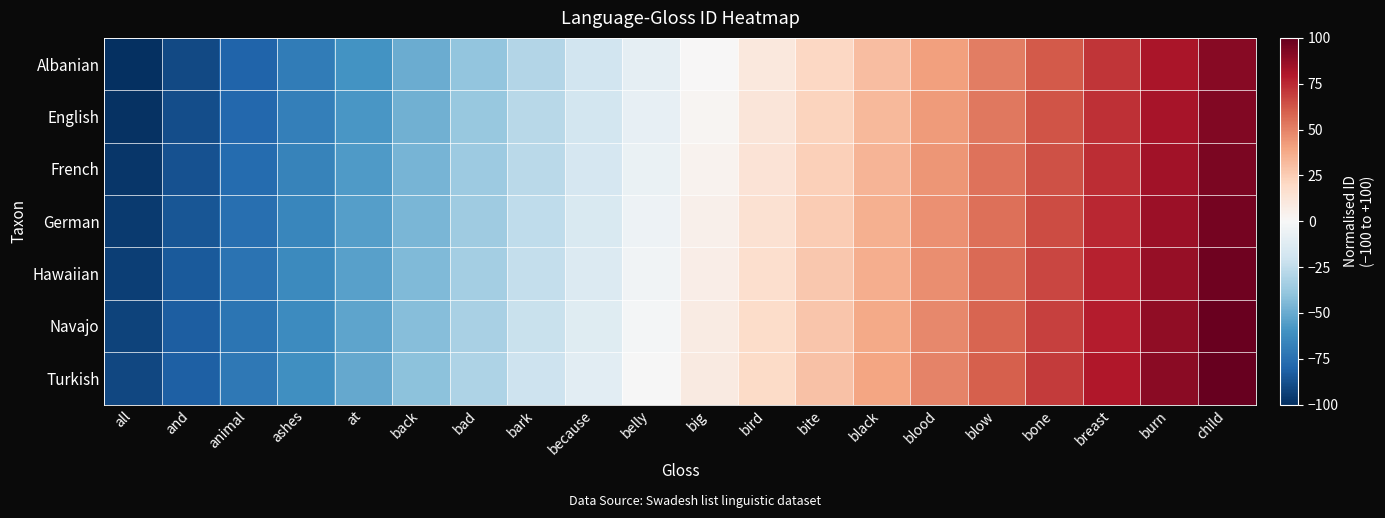

Reading left to right, extract all data points from this chart.

Albanian: all=-100.0	and=-89.9	animal=-79.9	ashes=-69.8	at=-59.7	back=-49.6	bad=-39.6	bark=-29.5	because=-19.4	belly=-9.4	big=0.7	bird=10.8	bite=20.9	black=30.9	blood=41.0	blow=51.1	bone=61.2	breast=71.2	burn=81.3	child=91.4
English: all=-98.6	and=-88.5	animal=-78.4	ashes=-68.3	at=-58.3	back=-48.2	bad=-38.1	bark=-28.1	because=-18.0	belly=-7.9	big=2.2	bird=12.2	bite=22.3	black=32.4	blood=42.4	blow=52.5	bone=62.6	breast=72.7	burn=82.7	child=92.8
French: all=-97.1	and=-87.1	animal=-77.0	ashes=-66.9	at=-56.8	back=-46.8	bad=-36.7	bark=-26.6	because=-16.5	belly=-6.5	big=3.6	bird=13.7	bite=23.7	black=33.8	blood=43.9	blow=54.0	bone=64.0	breast=74.1	burn=84.2	child=94.2
German: all=-95.7	and=-85.6	animal=-75.5	ashes=-65.5	at=-55.4	back=-45.3	bad=-35.3	bark=-25.2	because=-15.1	belly=-5.0	big=5.0	bird=15.1	bite=25.2	black=35.3	blood=45.3	blow=55.4	bone=65.5	breast=75.5	burn=85.6	child=95.7
Hawaiian: all=-94.2	and=-84.2	animal=-74.1	ashes=-64.0	at=-54.0	back=-43.9	bad=-33.8	bark=-23.7	because=-13.7	belly=-3.6	big=6.5	bird=16.5	bite=26.6	black=36.7	blood=46.8	blow=56.8	bone=66.9	breast=77.0	burn=87.1	child=97.1
Navajo: all=-92.8	and=-82.7	animal=-72.7	ashes=-62.6	at=-52.5	back=-42.4	bad=-32.4	bark=-22.3	because=-12.2	belly=-2.2	big=7.9	bird=18.0	bite=28.1	black=38.1	blood=48.2	blow=58.3	bone=68.3	breast=78.4	burn=88.5	child=98.6
Turkish: all=-91.4	and=-81.3	animal=-71.2	ashes=-61.2	at=-51.1	back=-41.0	bad=-30.9	bark=-20.9	because=-10.8	belly=-0.7	big=9.4	bird=19.4	bite=29.5	black=39.6	blood=49.6	blow=59.7	bone=69.8	breast=79.9	burn=89.9	child=100.0